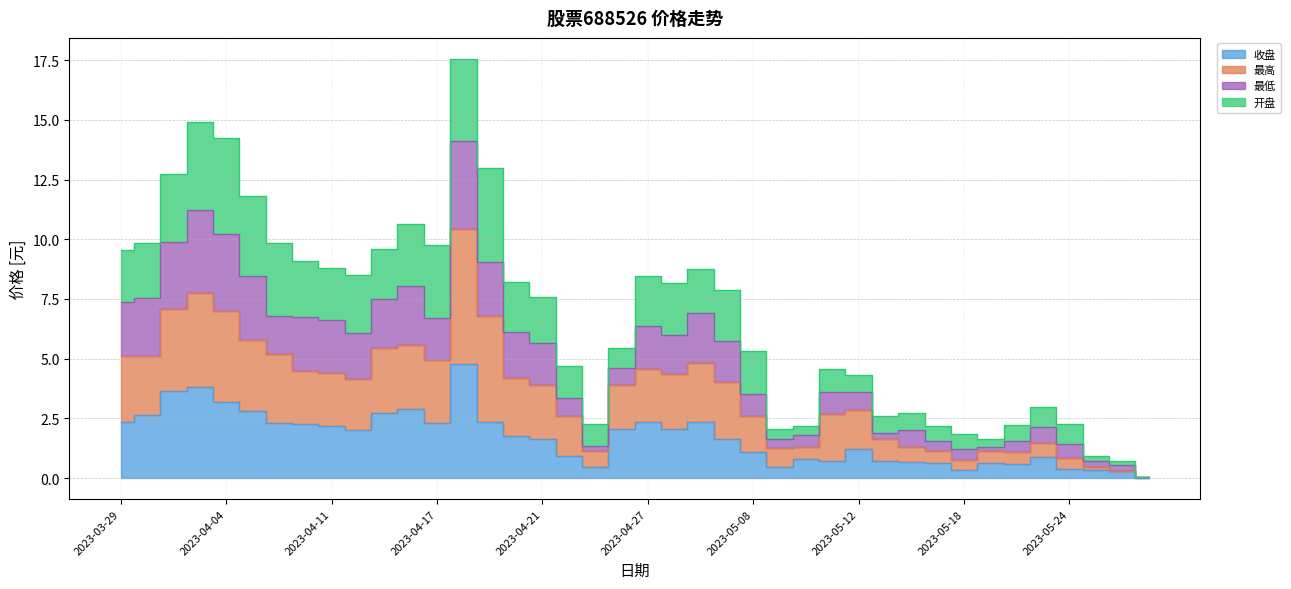

Which series changed the most between 2023-03-31 and 2023-05-24?

最高